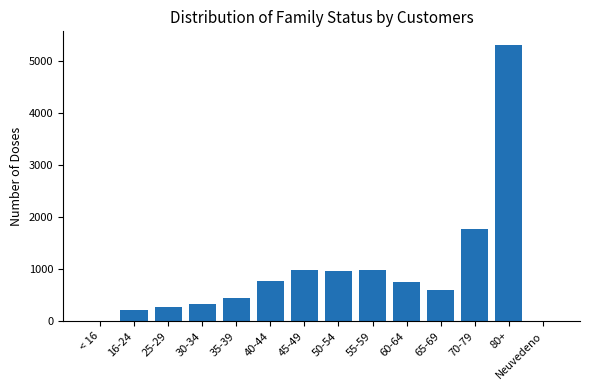

What is the change in value from 25-29 to 40-44?

+499